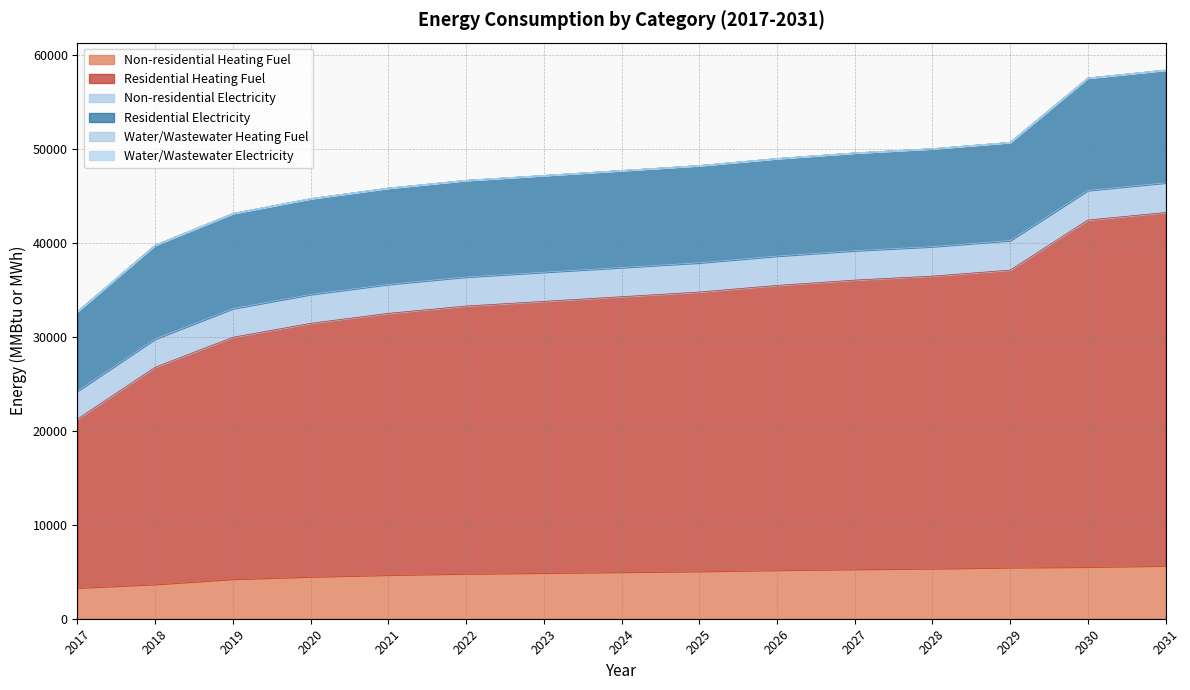

What is the difference between the maximum and minimum values in the Non-residential Electricity series?

182.3